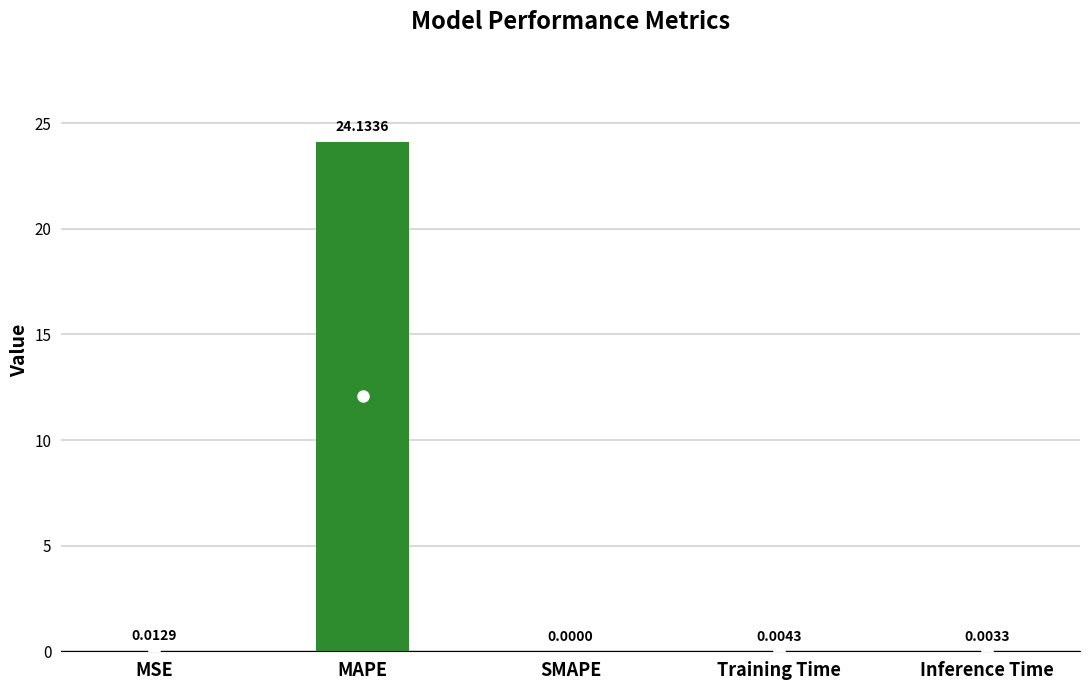

What is the change in value from MAPE to Training Time?

-24.1